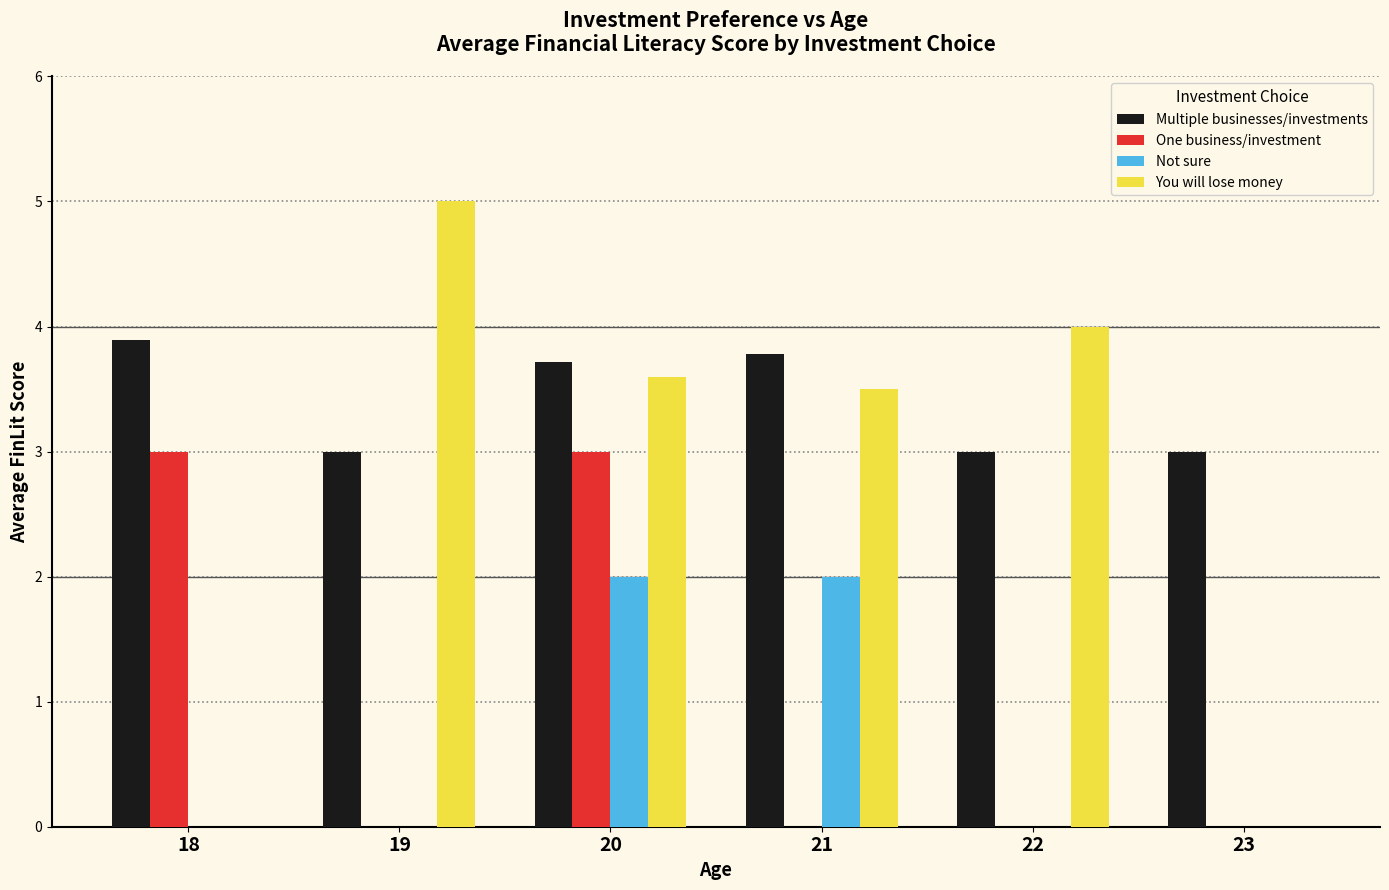

Which category has the highest value across all series?

19